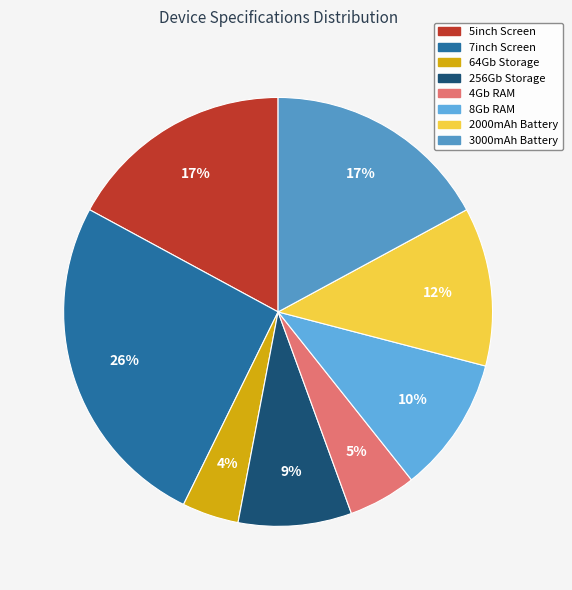

Is there any slice that represents more than half of the pie?

No